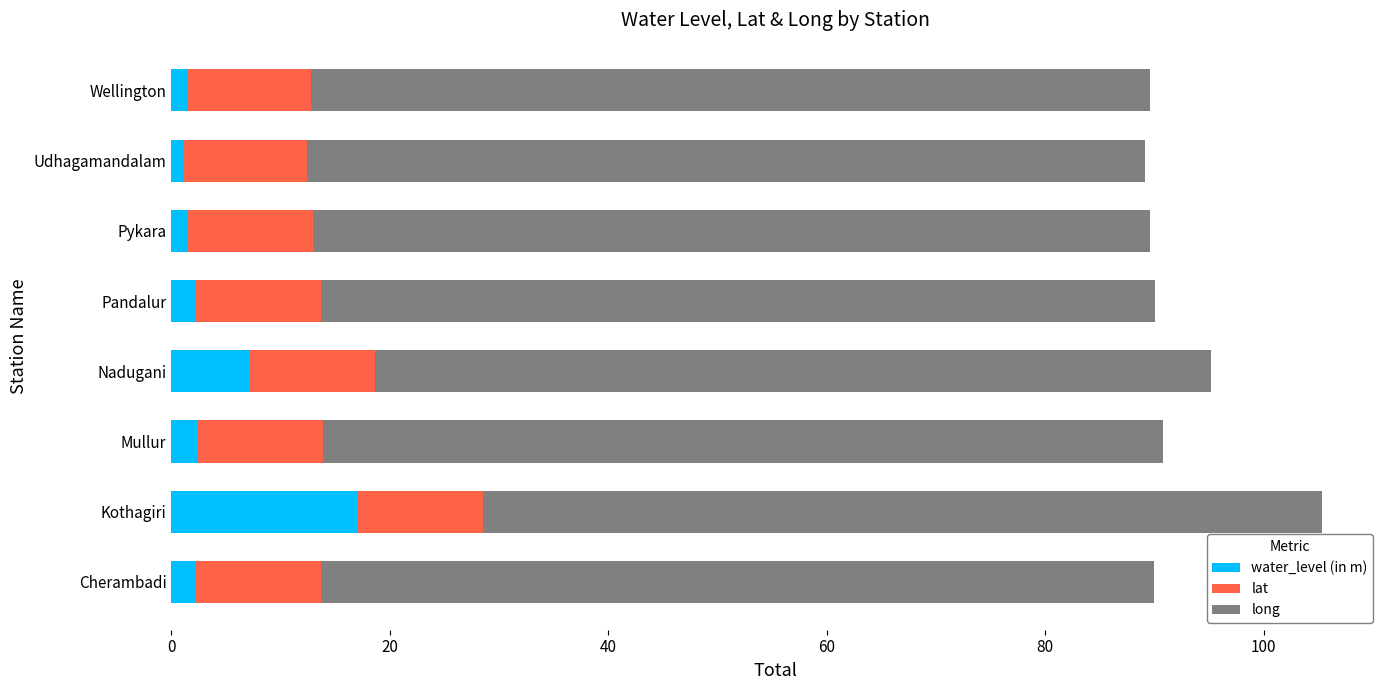

What is the maximum value for water_level (in m)?

17.1